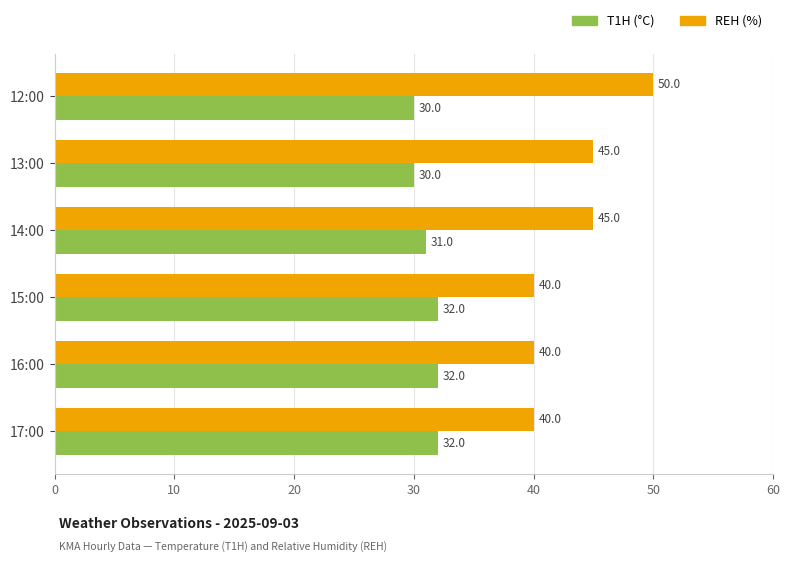

At how many categories does at least one series exceed 41?

3